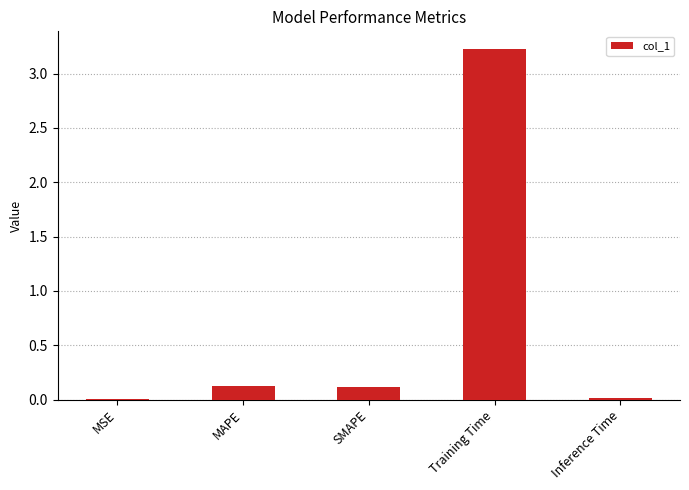

What is the difference between the values at Inference Time and MAPE?

0.1